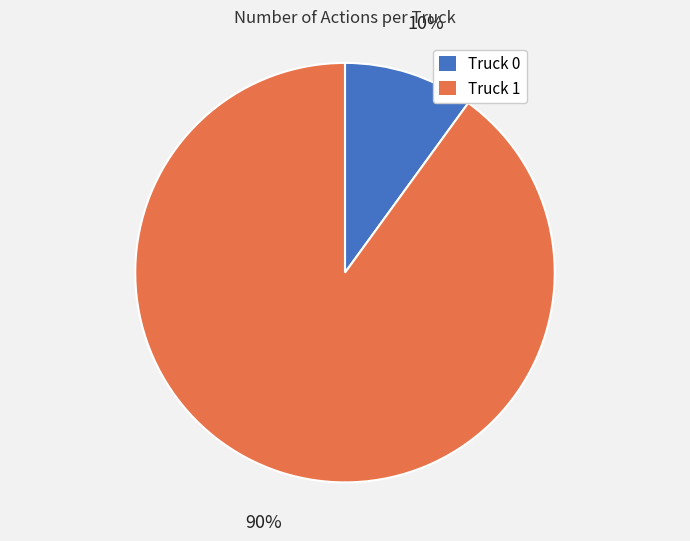

To the nearest percent, what is the combined percentage of Truck 0 and Truck 1?

100%